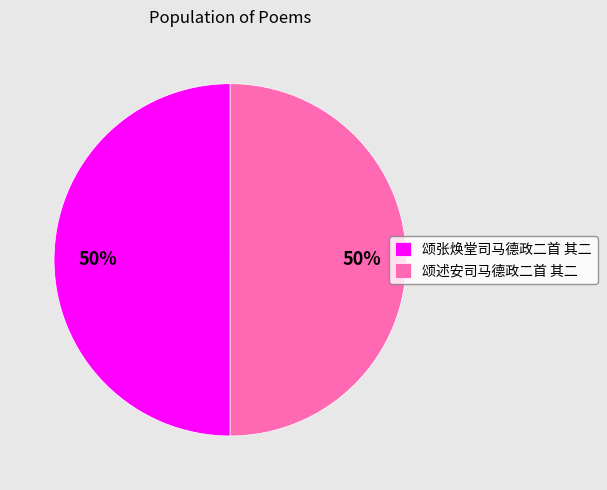

How many segments does this pie chart have?

2